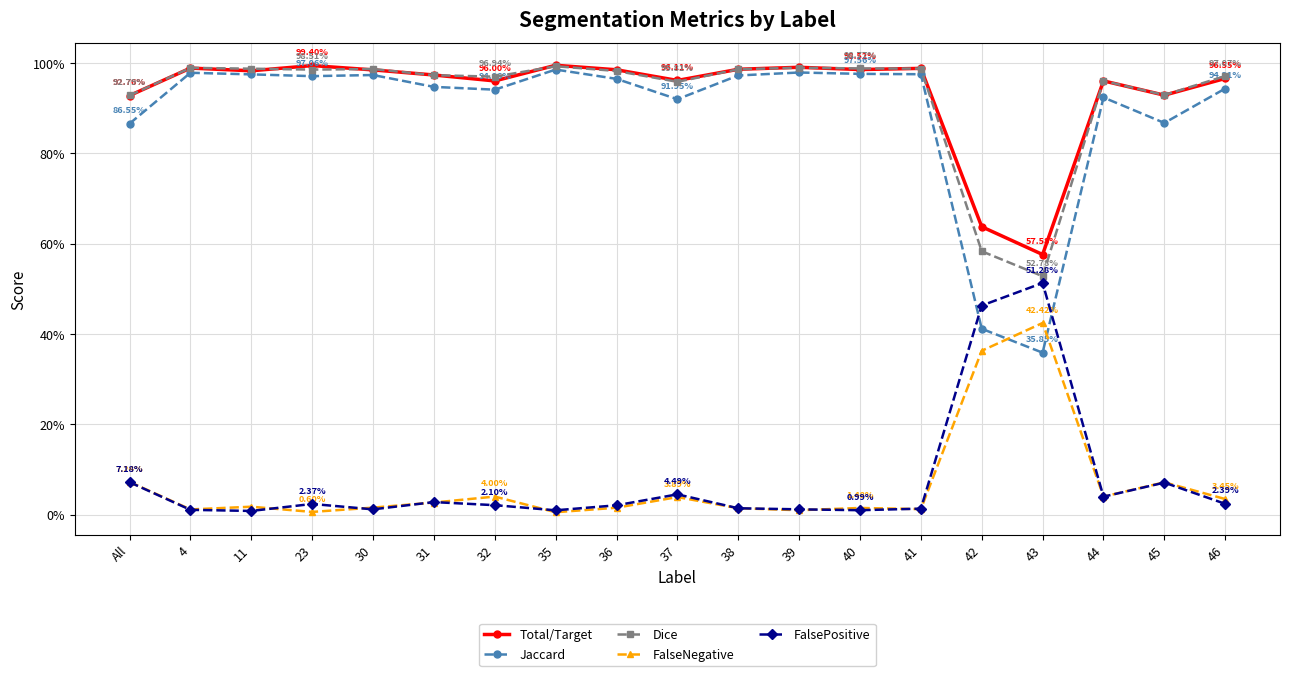

The Total/Target series shows 0.6 at 4. True or false?

False